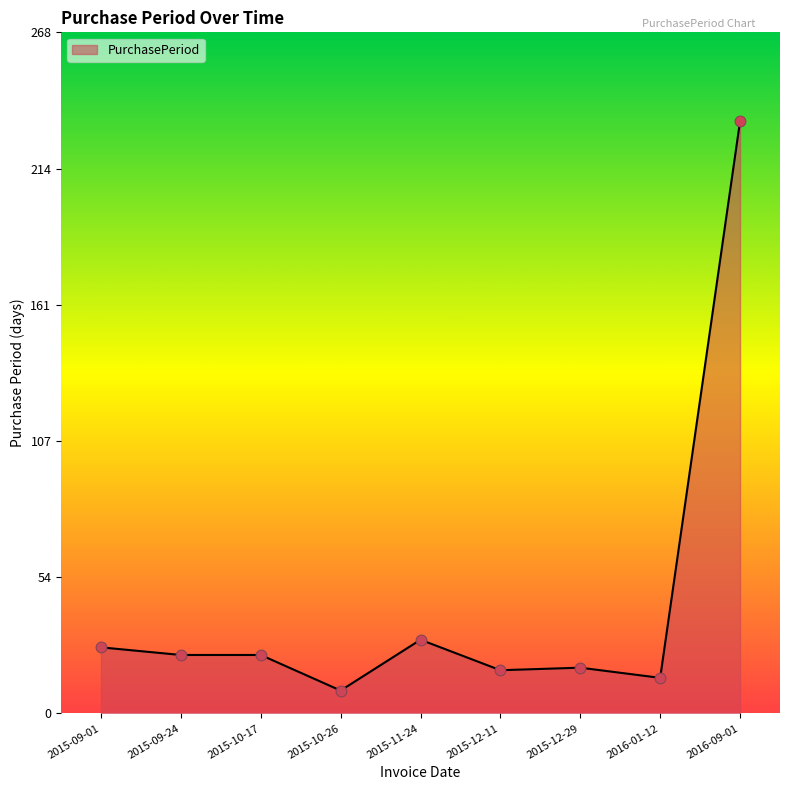

Between 2016-01-12 and 2016-09-01, which is larger?

2016-09-01